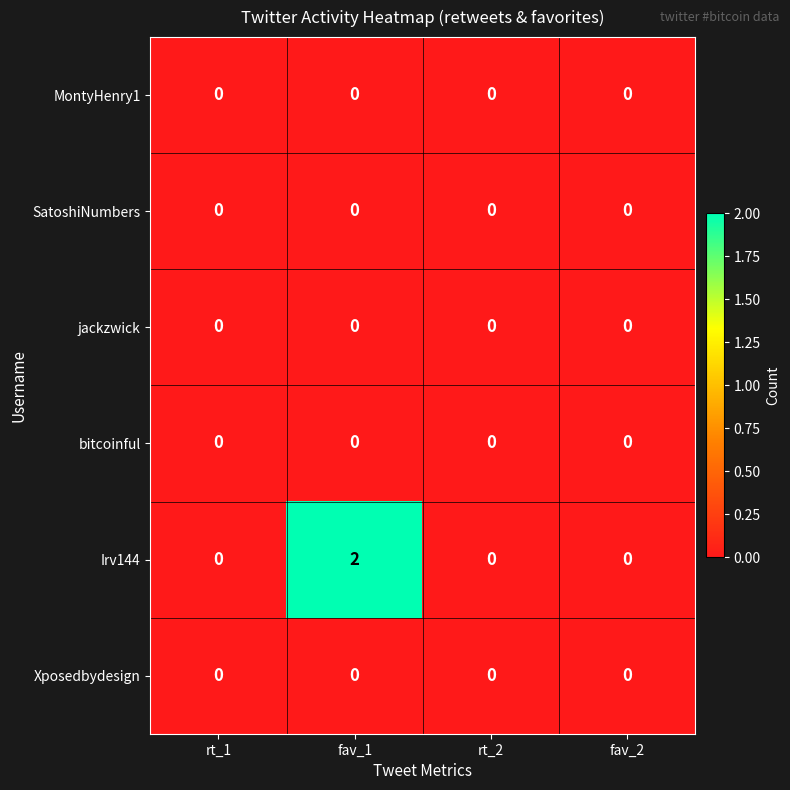

At how many categories does at least one series exceed 1?

1